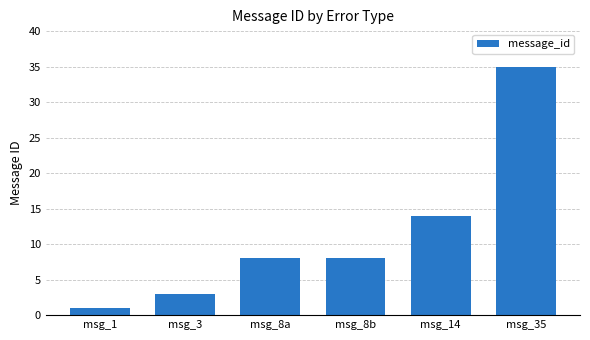

How many bars are there in total?

6